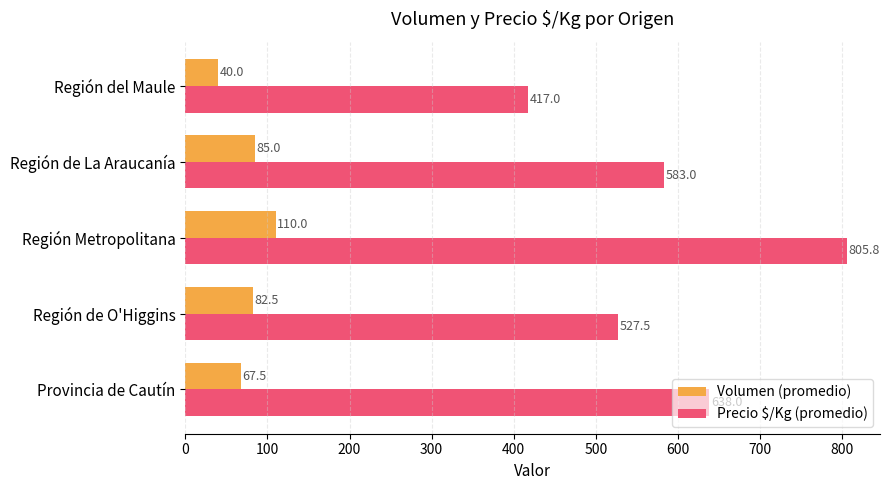

Is the value of Volumen (promedio) at Provincia de Cautín greater than the value of Precio $/Kg (promedio) at Región Metropolitana?

No